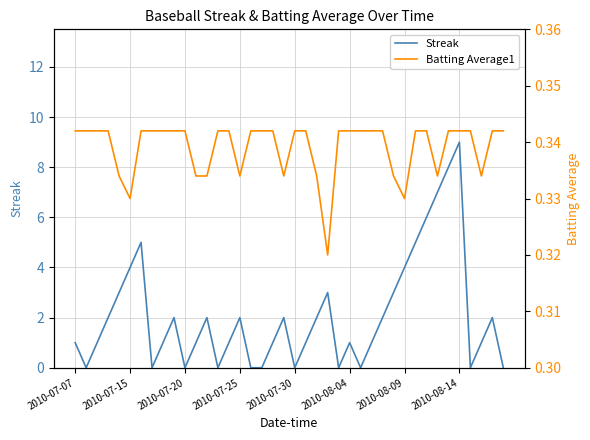

Reading left to right, list all the values displayed in this chart.

Streak: 1.0	0.0	1.0	2.0	3.0	4.0	5.0	0.0	1.0	2.0	0.0	1.0	2.0	0.0	1.0	2.0	0.0	0.0	1.0	2.0	0.0	1.0	2.0	3.0	0.0	1.0	0.0	1.0	2.0	3.0	4.0	5.0	6.0	7.0	8.0	9.0	0.0	1.0	2.0	0.0
Batting Average1: 0.3	0.3	0.3	0.3	0.3	0.3	0.3	0.3	0.3	0.3	0.3	0.3	0.3	0.3	0.3	0.3	0.3	0.3	0.3	0.3	0.3	0.3	0.3	0.3	0.3	0.3	0.3	0.3	0.3	0.3	0.3	0.3	0.3	0.3	0.3	0.3	0.3	0.3	0.3	0.3